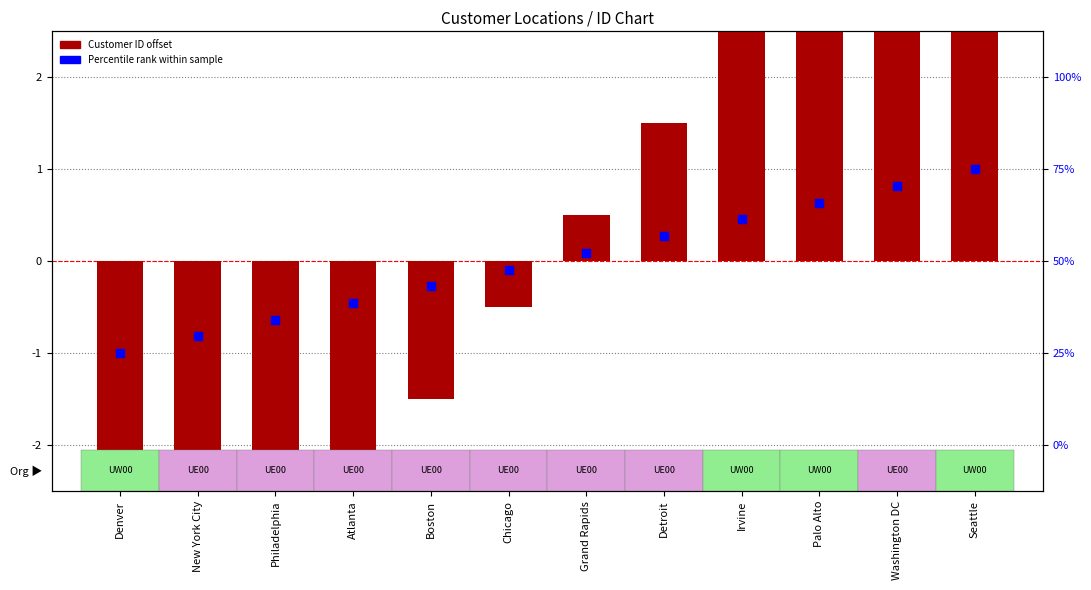

Which series has the largest Y range (max minus min)?

Customer ID offset